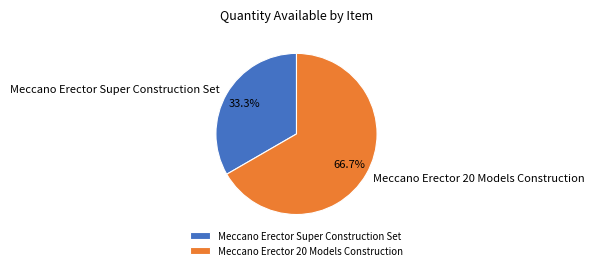

What is the ratio of the value at Meccano Erector 20 Models Construction to the value at Meccano Erector Super Construction Set?

2.0